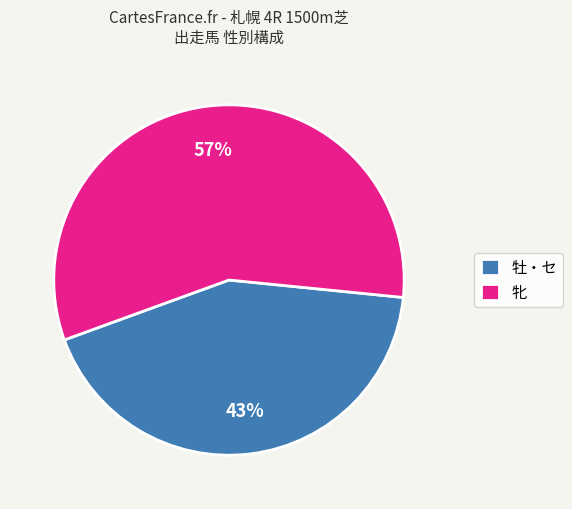

Does any single category account for the majority?

Yes